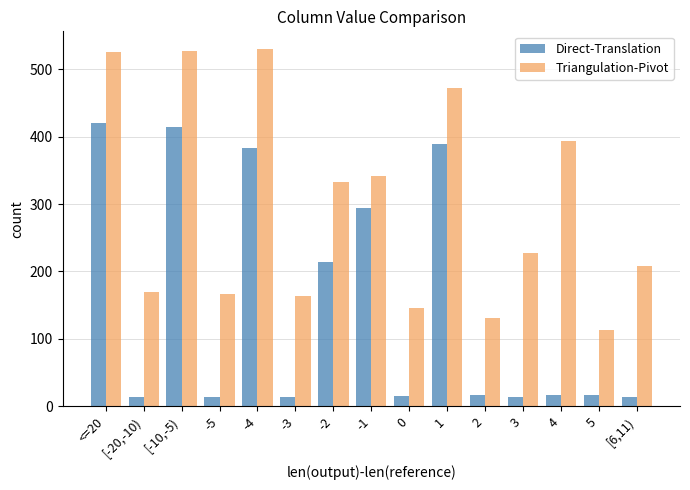

What is the minimum value for Triangulation-Pivot?

113